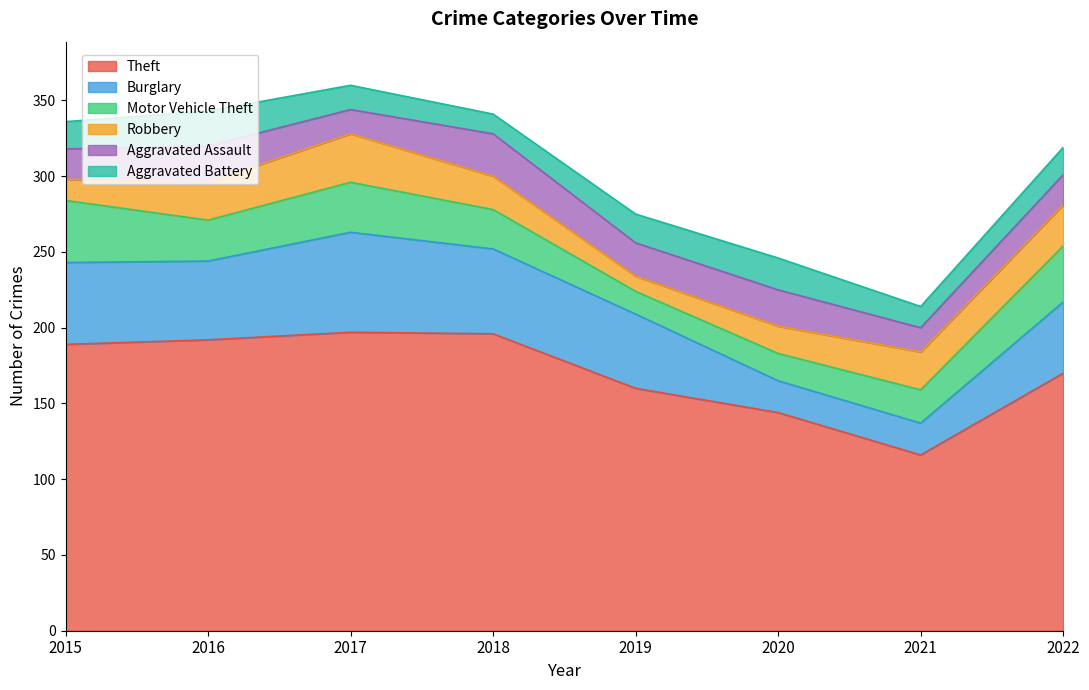

Which series has the largest total across all categories?

Theft